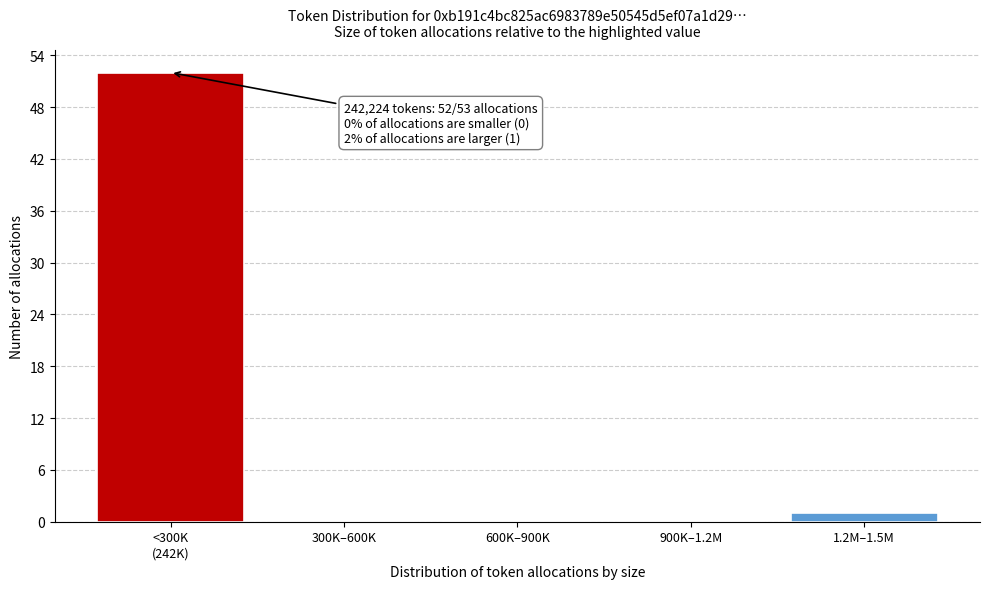

What is the greatest value displayed?

52